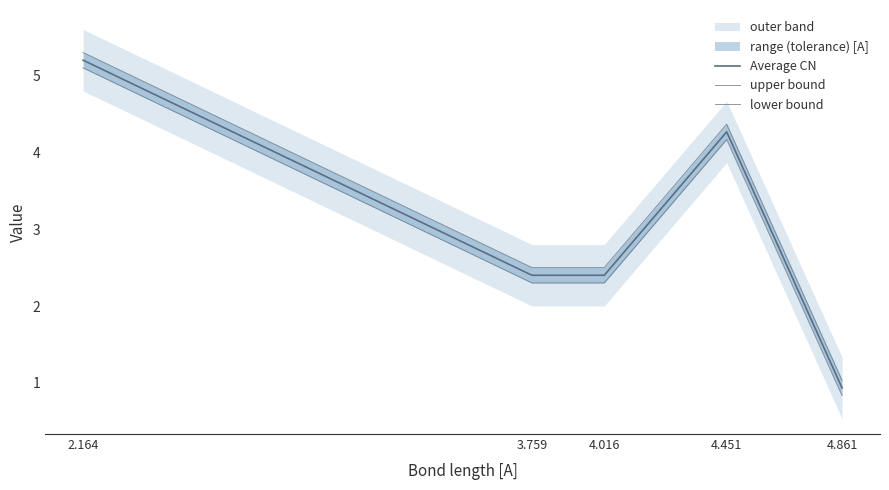

How many data points in lower bound are above 2?

4